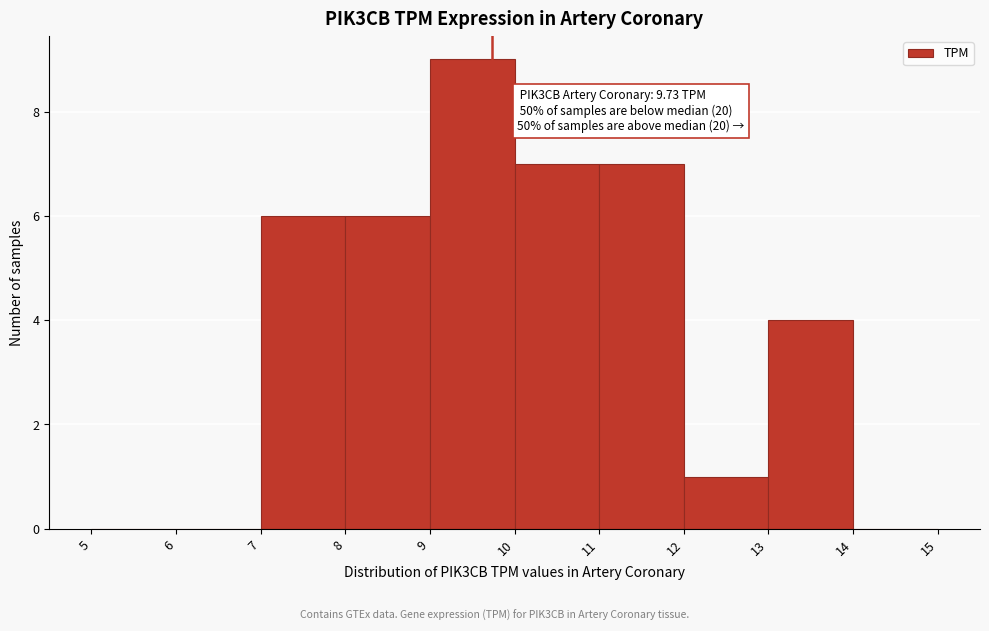

Over which range of the x-axis is the bar tallest?

9 to 10